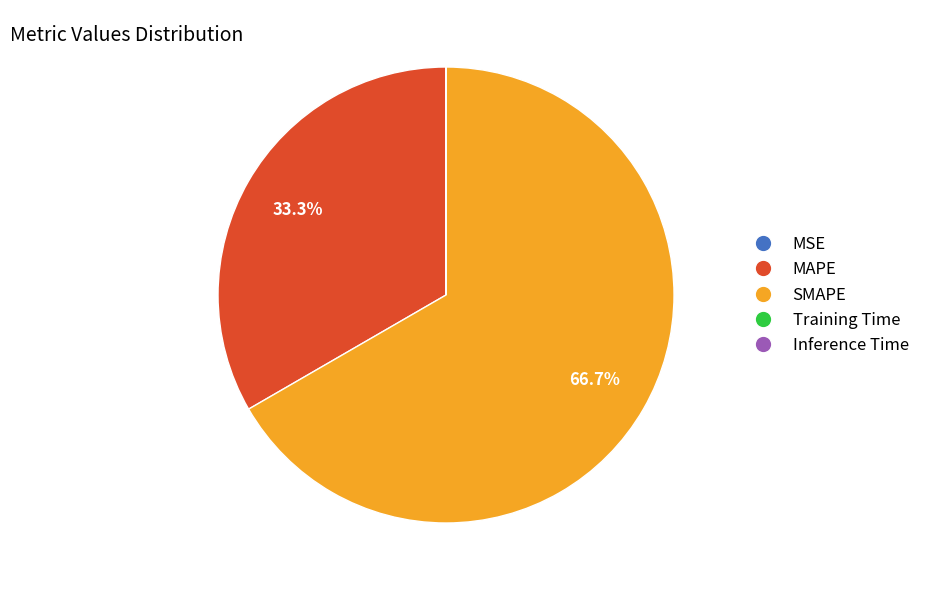

How much of the chart is everything except SMAPE?

33.3%